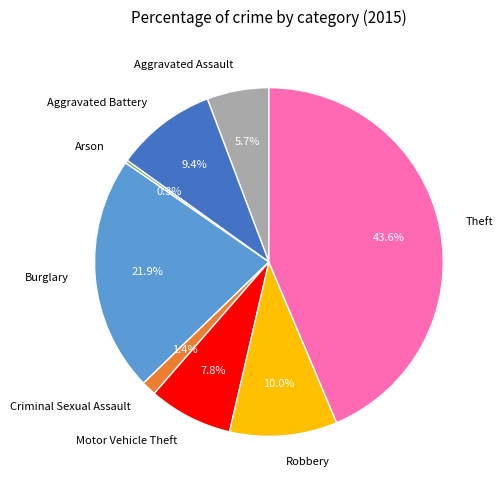

To the nearest percent, what is the difference between the Aggravated Assault and Aggravated Battery slice percentages?

4%